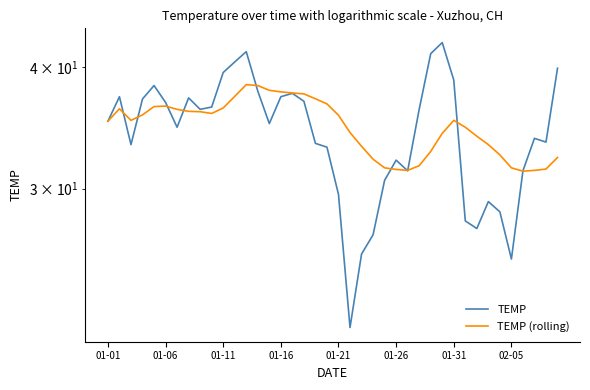

Where does the TEMP (rolling) series first go above 35?

01-01